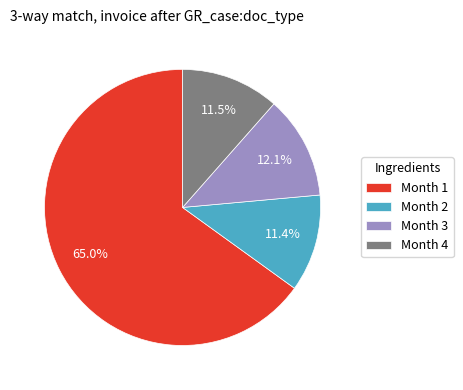

Does Month 1 represent more than half of the total?

Yes